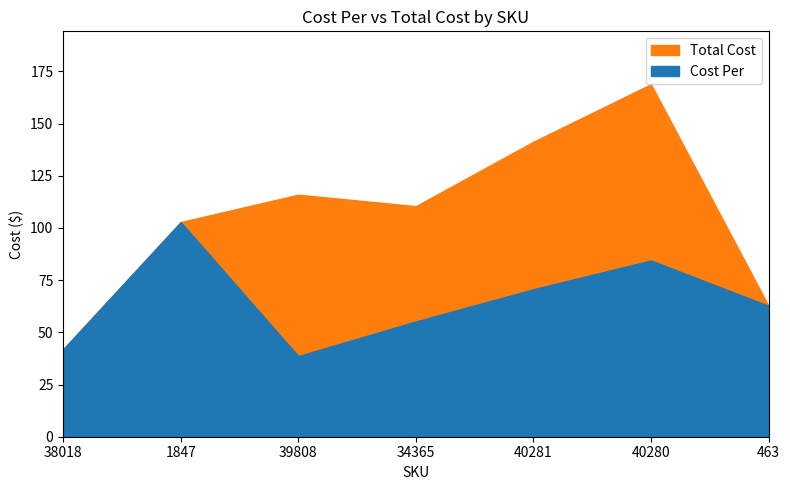

How many interior local peaks does the Cost Per series have?

2